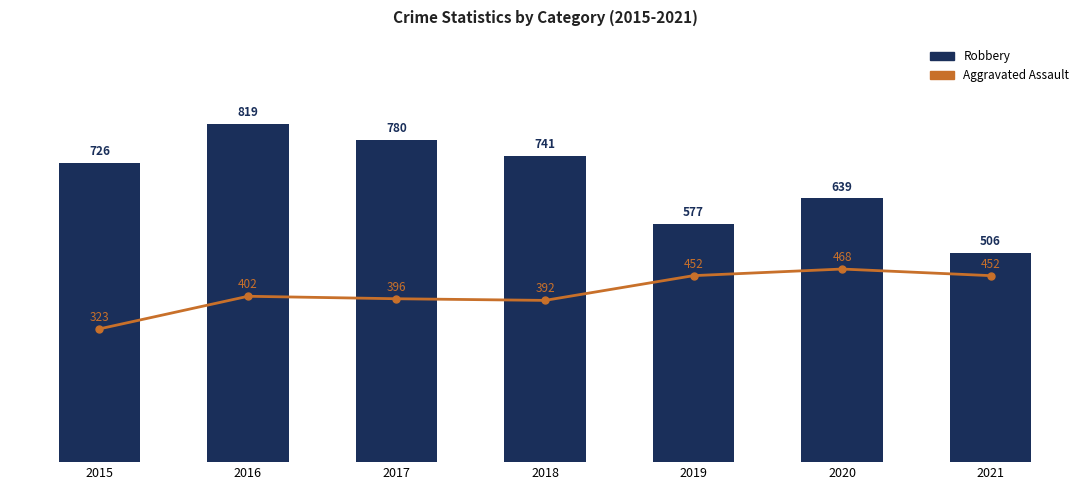

What is the lowest value of the Aggravated Assault series?

323